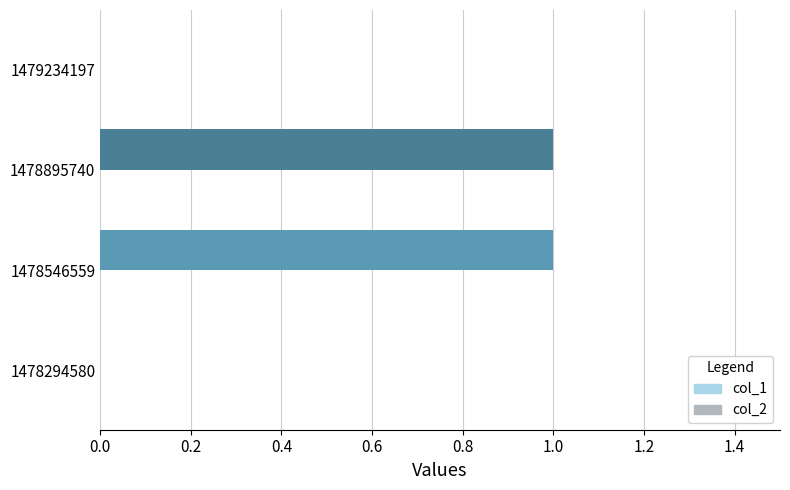

True or false: the data shows 0 at 1479234197.

True